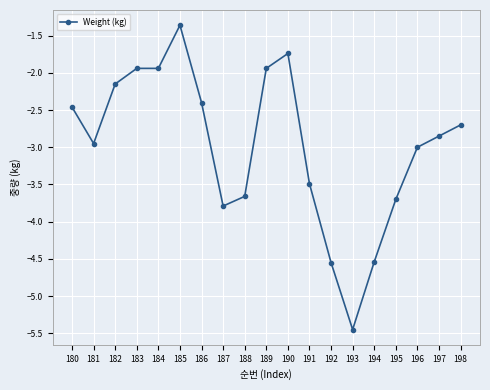

Where does the data first go above -2?

183